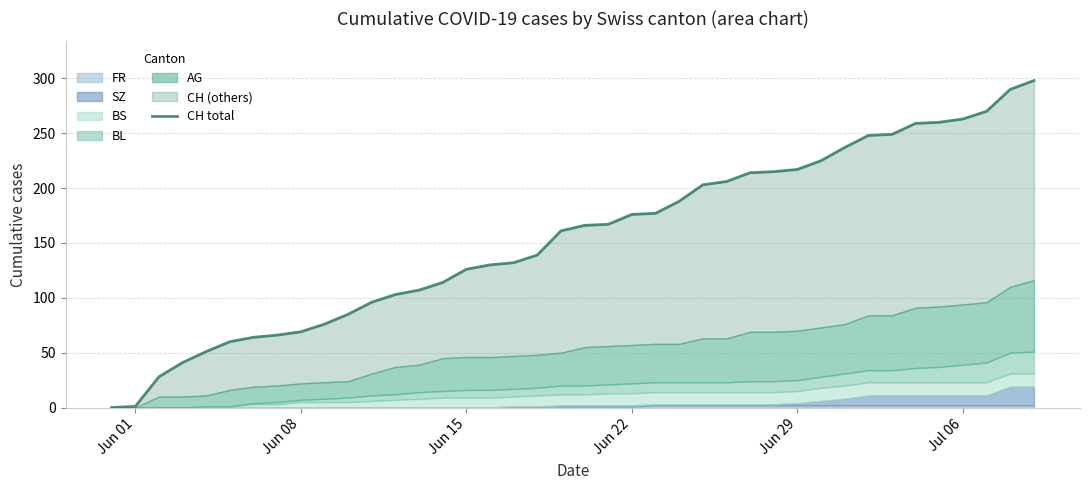

Is it true that the value at 30 is 362?

False